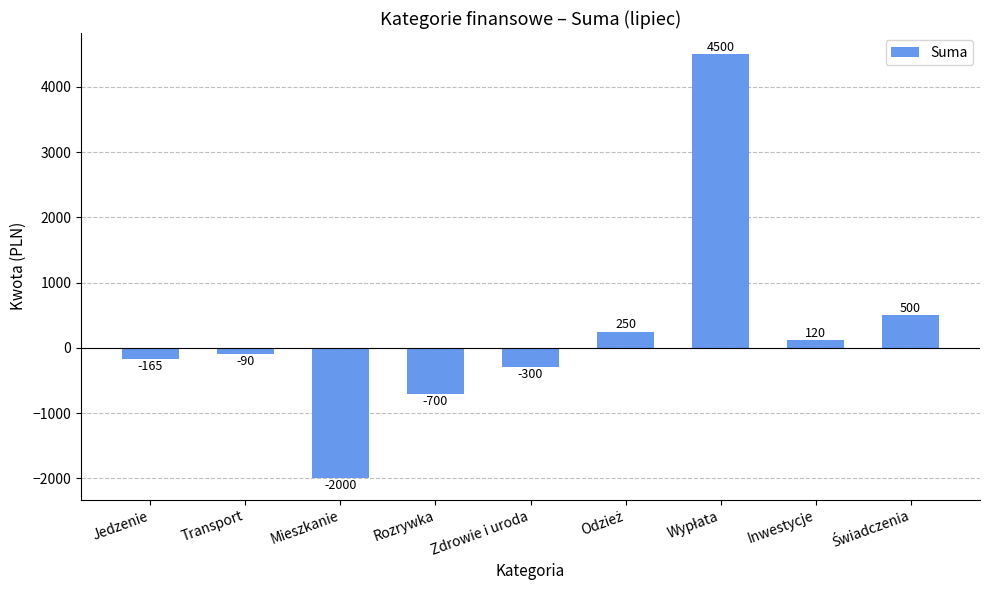

The chart shows a value of -2000 at Mieszkanie. True or false?

True